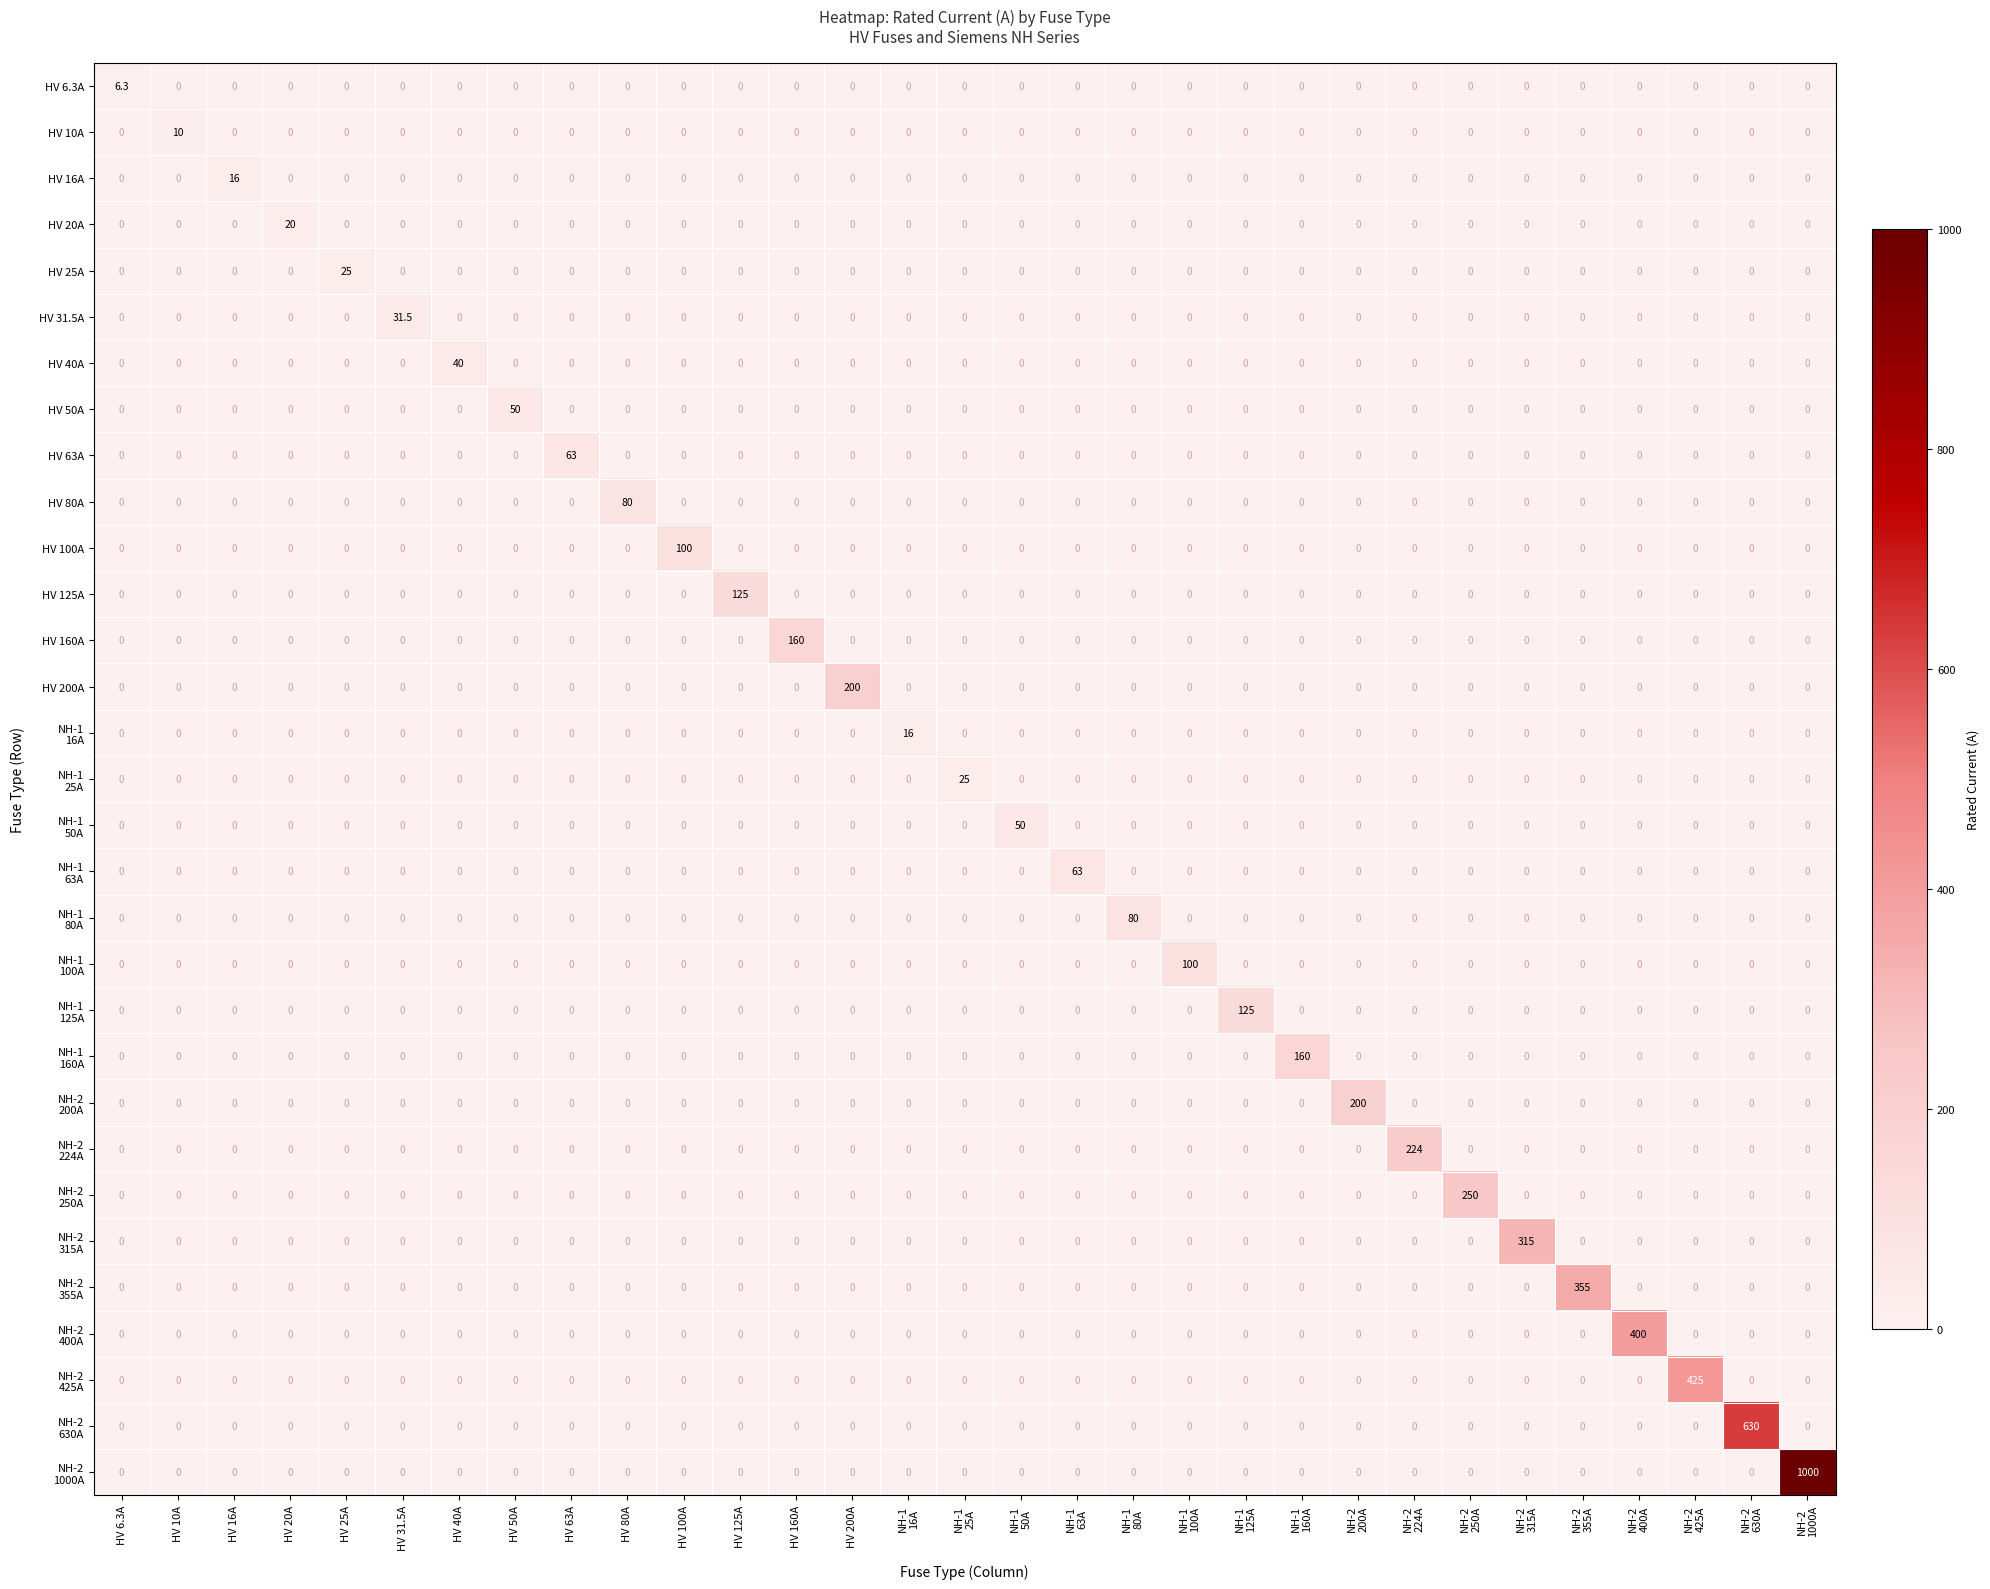

What is the total value across all series at HV 63A?

63.0